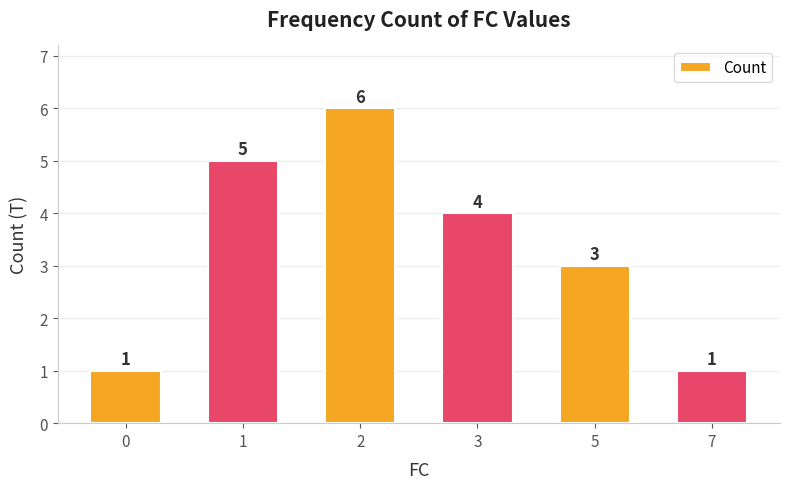

Where is the data nearest to the value 3?

5